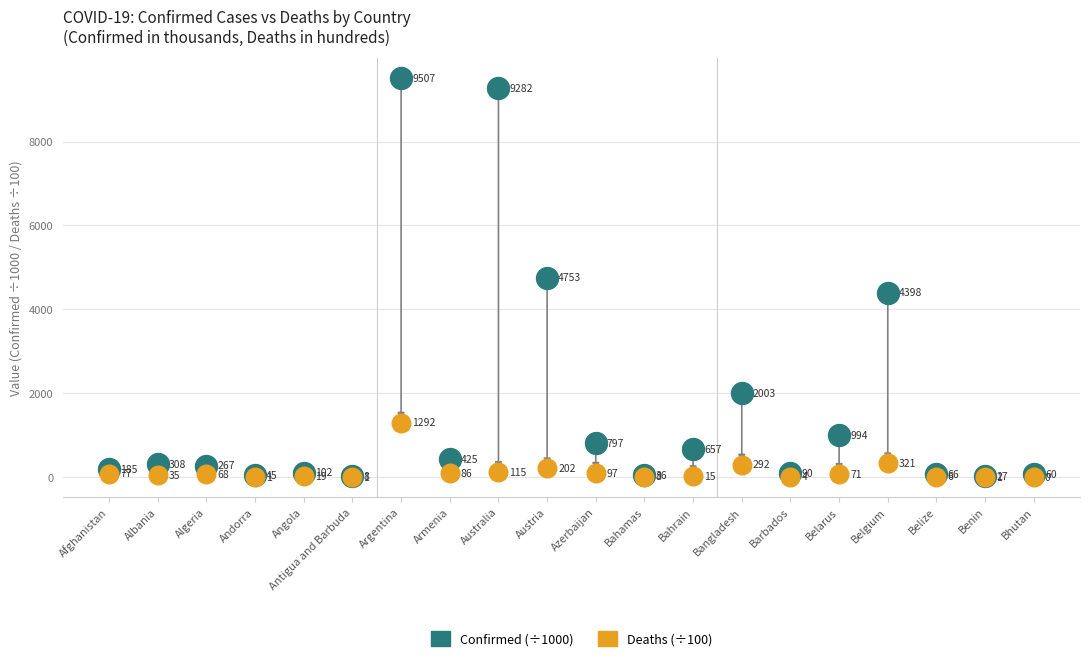

Across all series, what Y value is closest to 4753?

4753.1